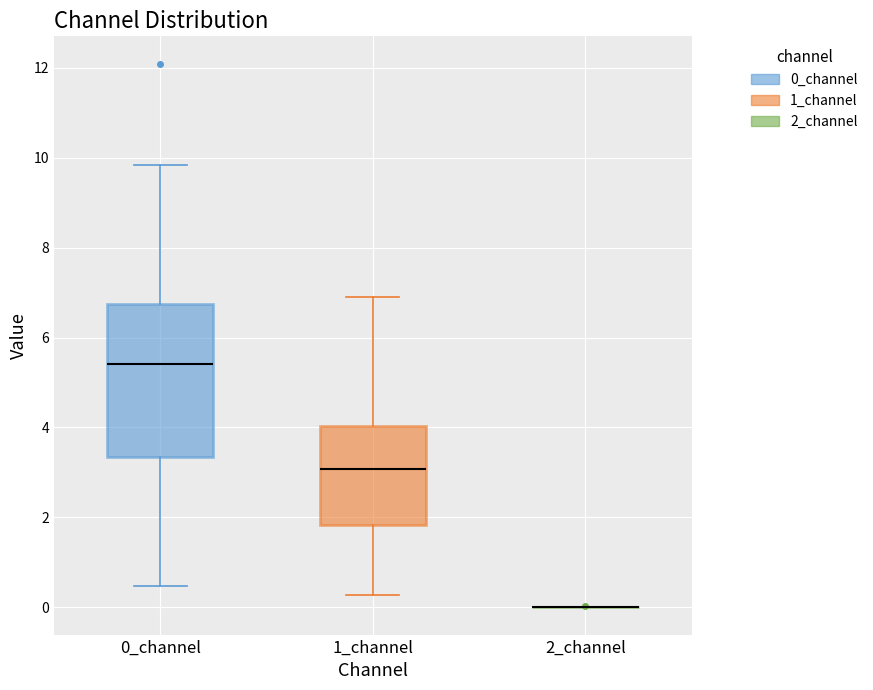

Comparing the boxes themselves (not the whiskers), which one is the tallest?

0_channel